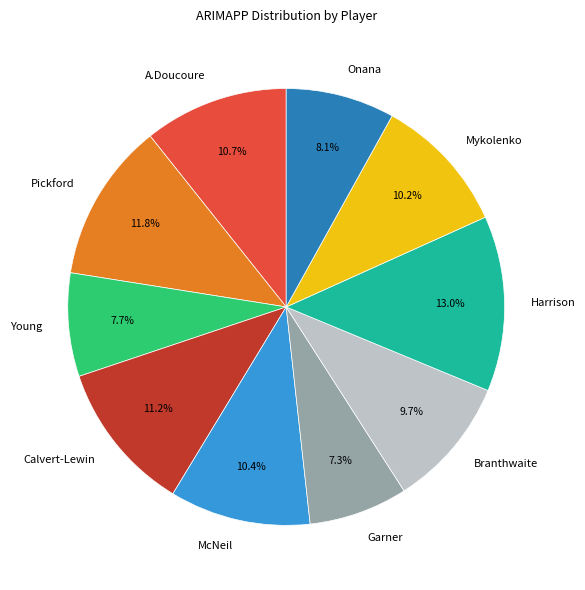

How many segments does this pie chart have?

10